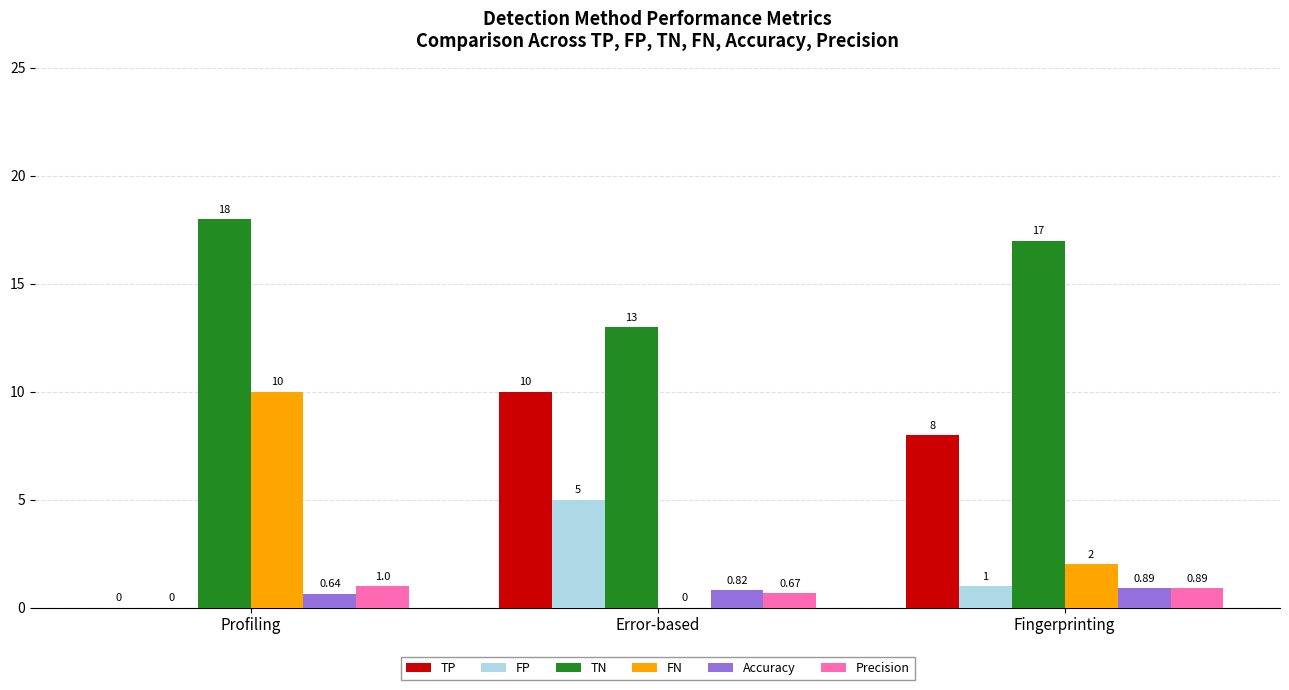

What is the approximate value of FP at Fingerprinting?

1.0